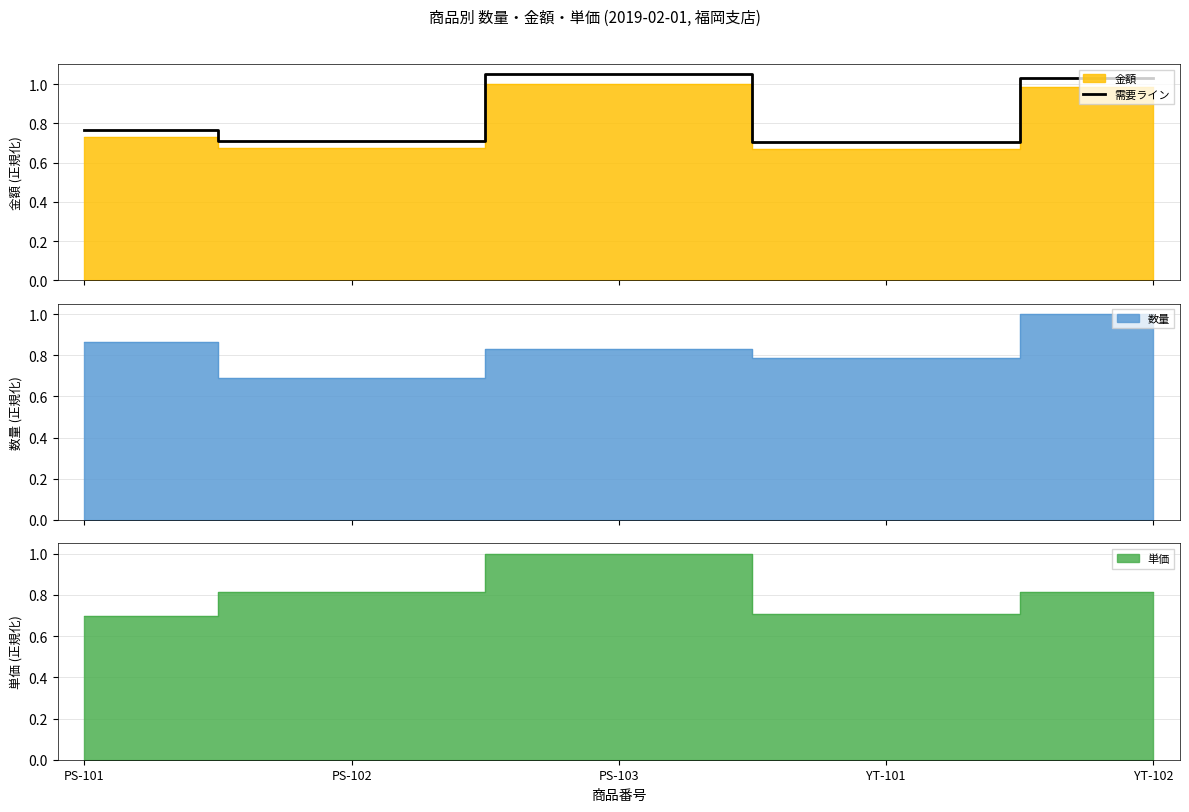

How many lines are shown in the chart?

1